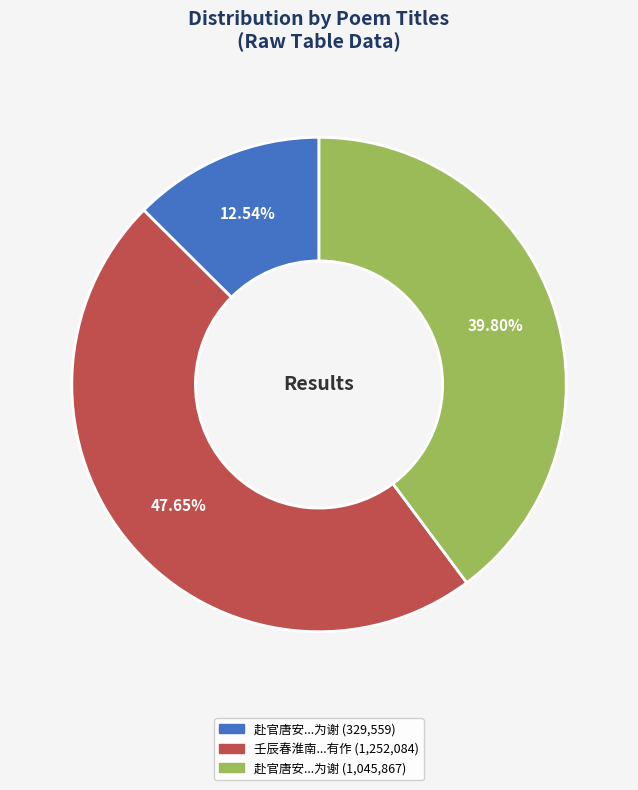

Does any single category account for the majority?

No